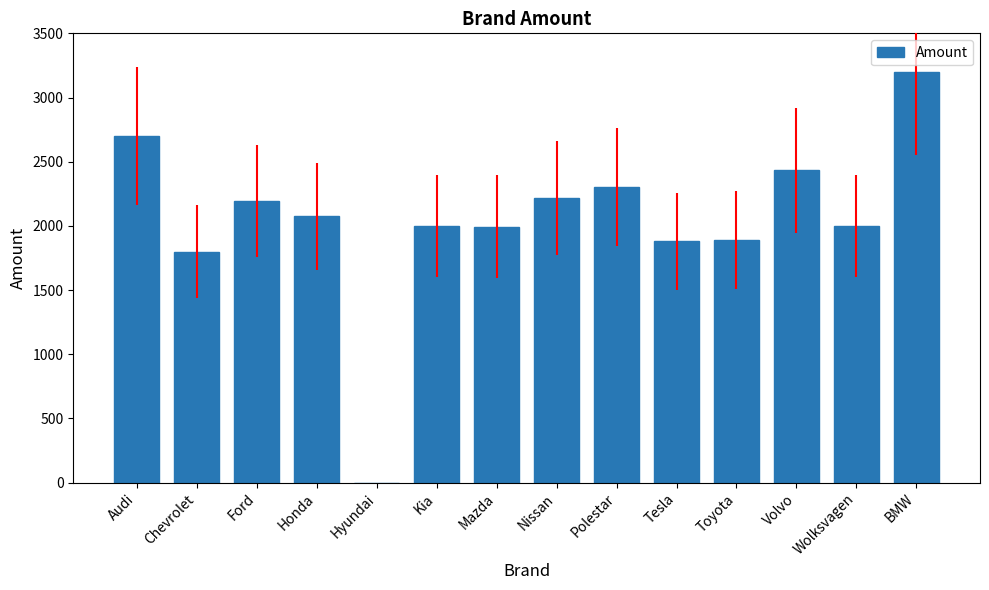

Is it true that the value at Chevrolet is 2820?

False